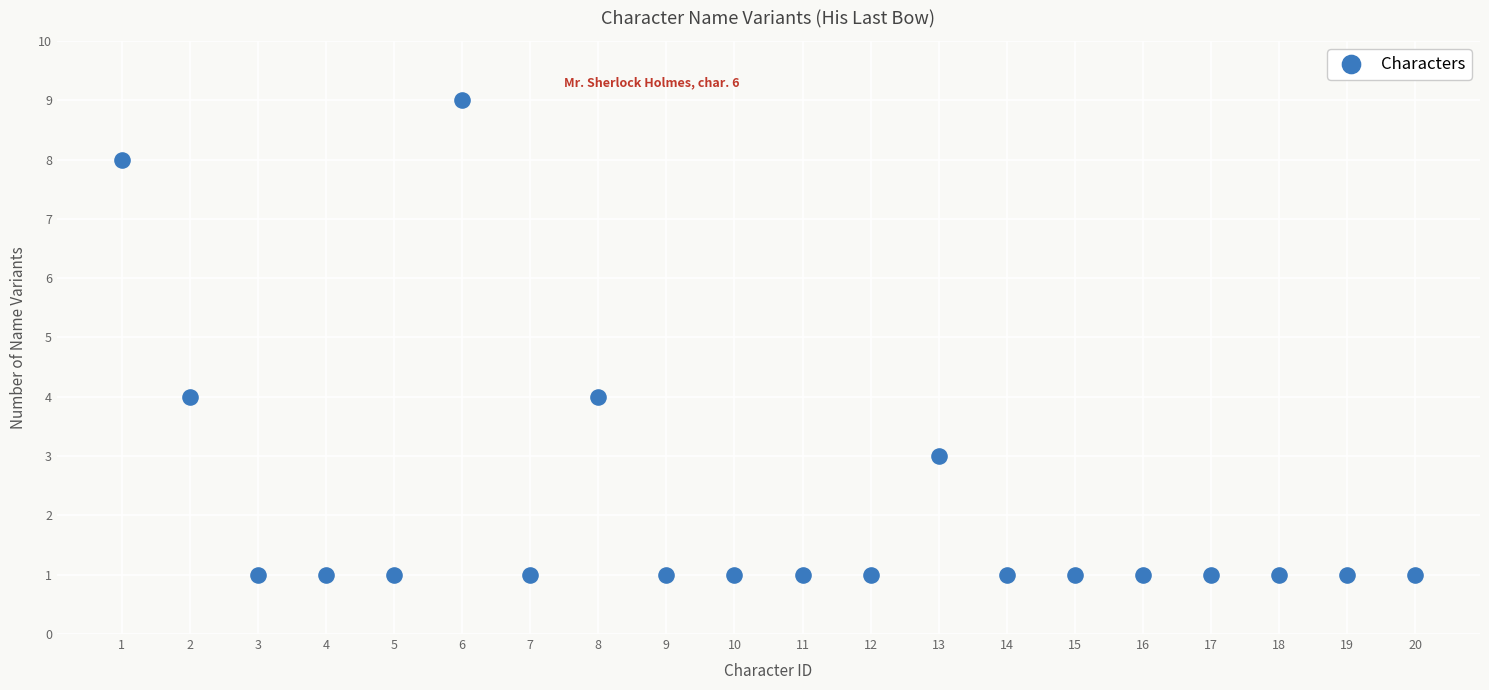

What is the range of X values (max minus min)?

19